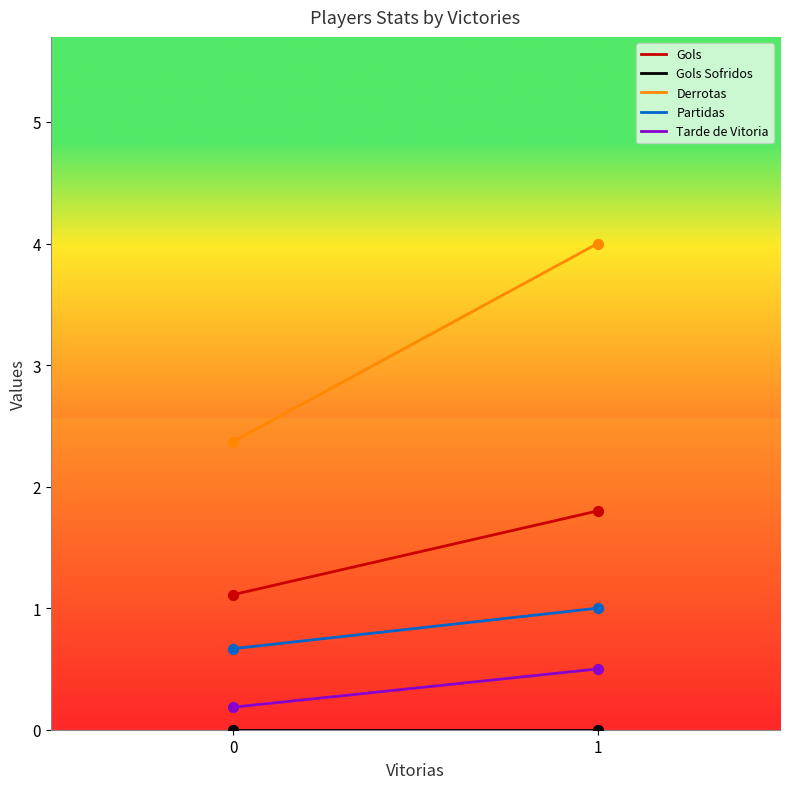

Which series contains the lowest Y value?

Gols Sofridos